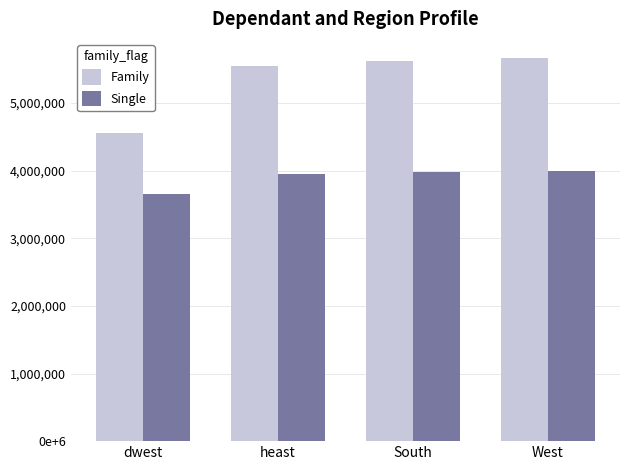

Which has a higher value, dwest or West?

West